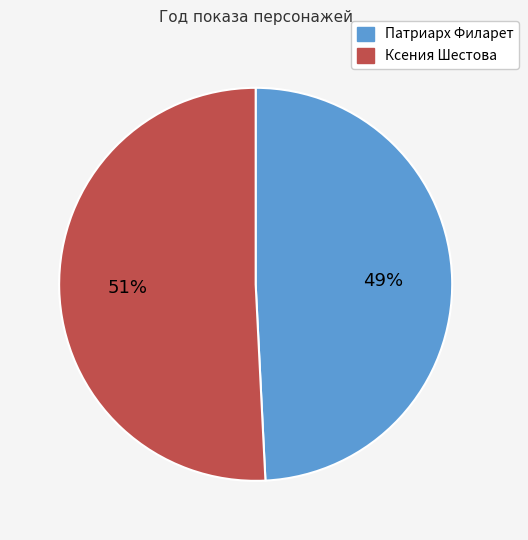

What is the ratio of the value at Патриарх Филарет to the value at Ксения Шестова?

1.0